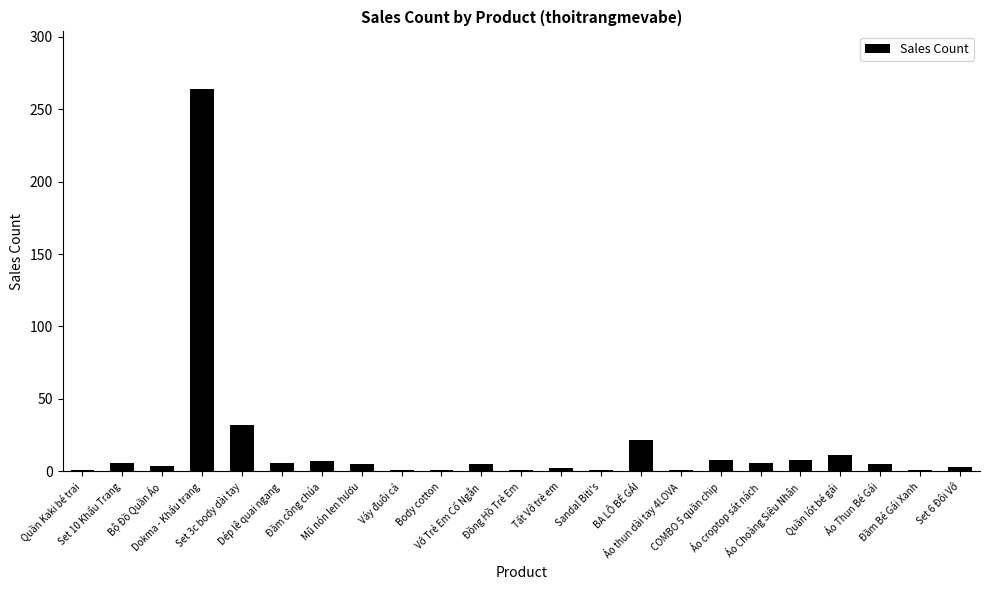

What is the sum of all values?

401